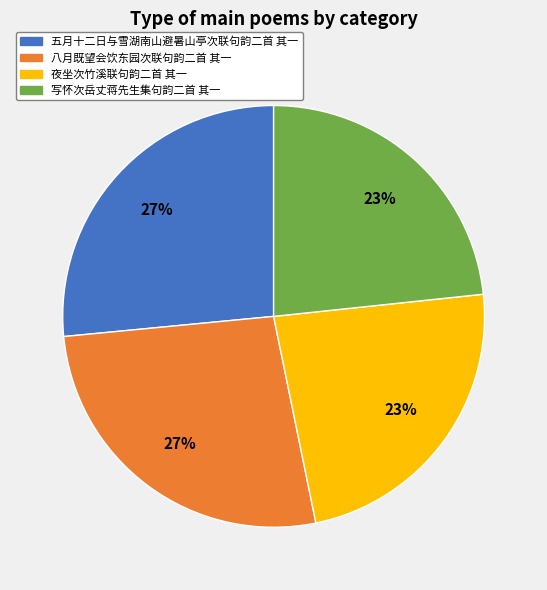

Do 五月十二日与雪湖南山避暑山亭次联句韵二首 其一 and 八月既望会饮东园次联句韵二首 其一 together represent more than half of the pie?

Yes